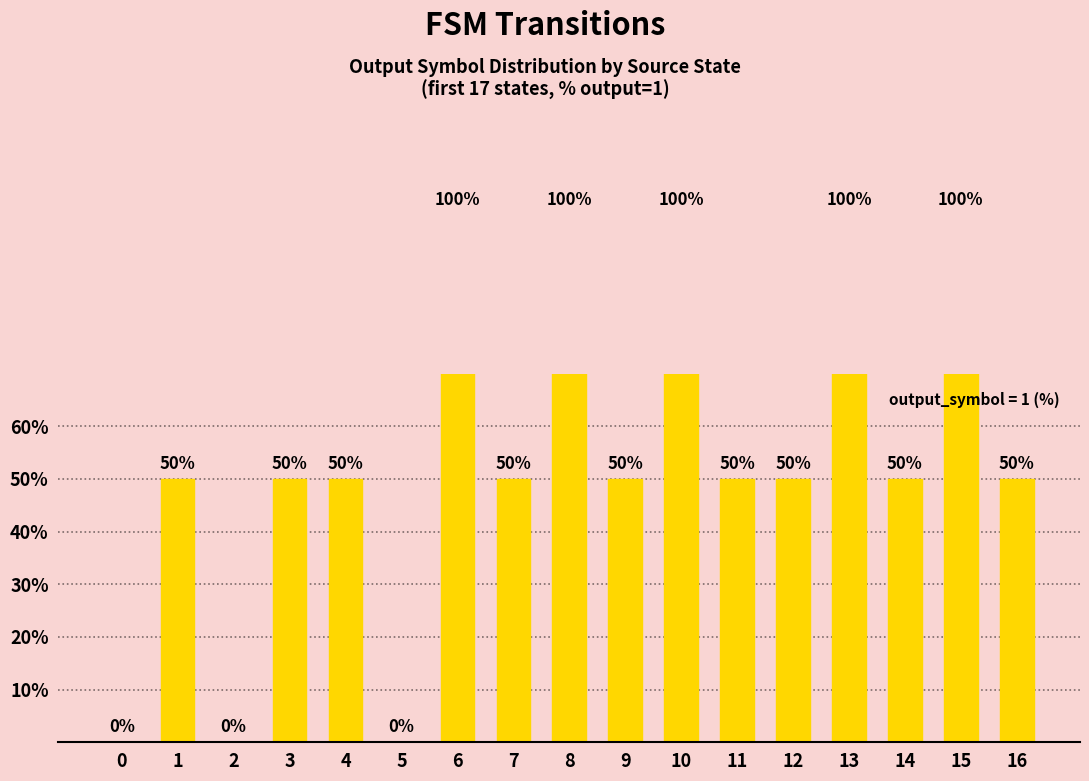

What is the sum of all values?

950